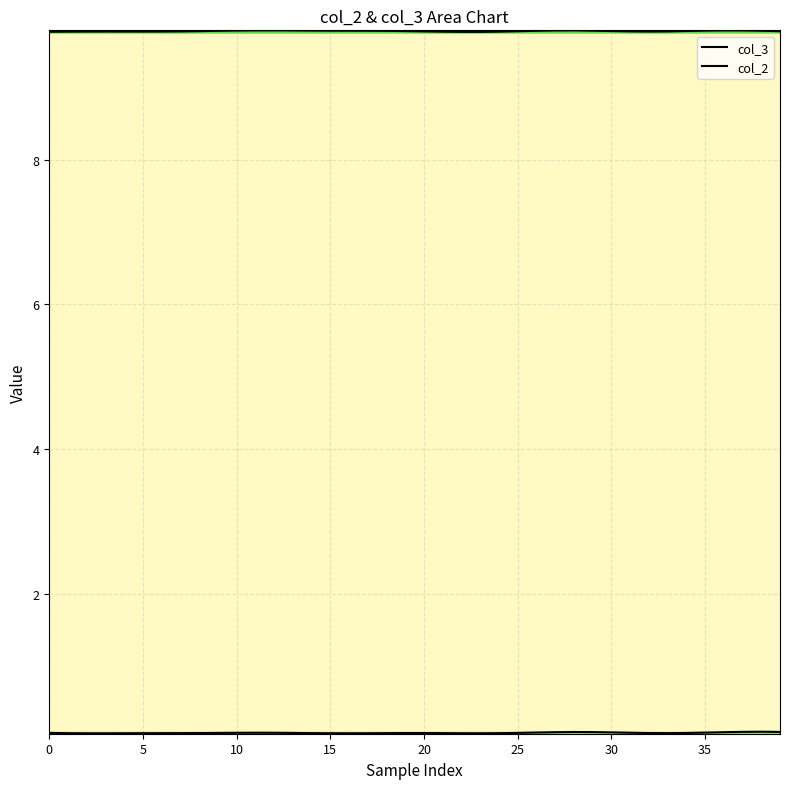

The col_3 series shows 2.2 at 0. True or false?

False